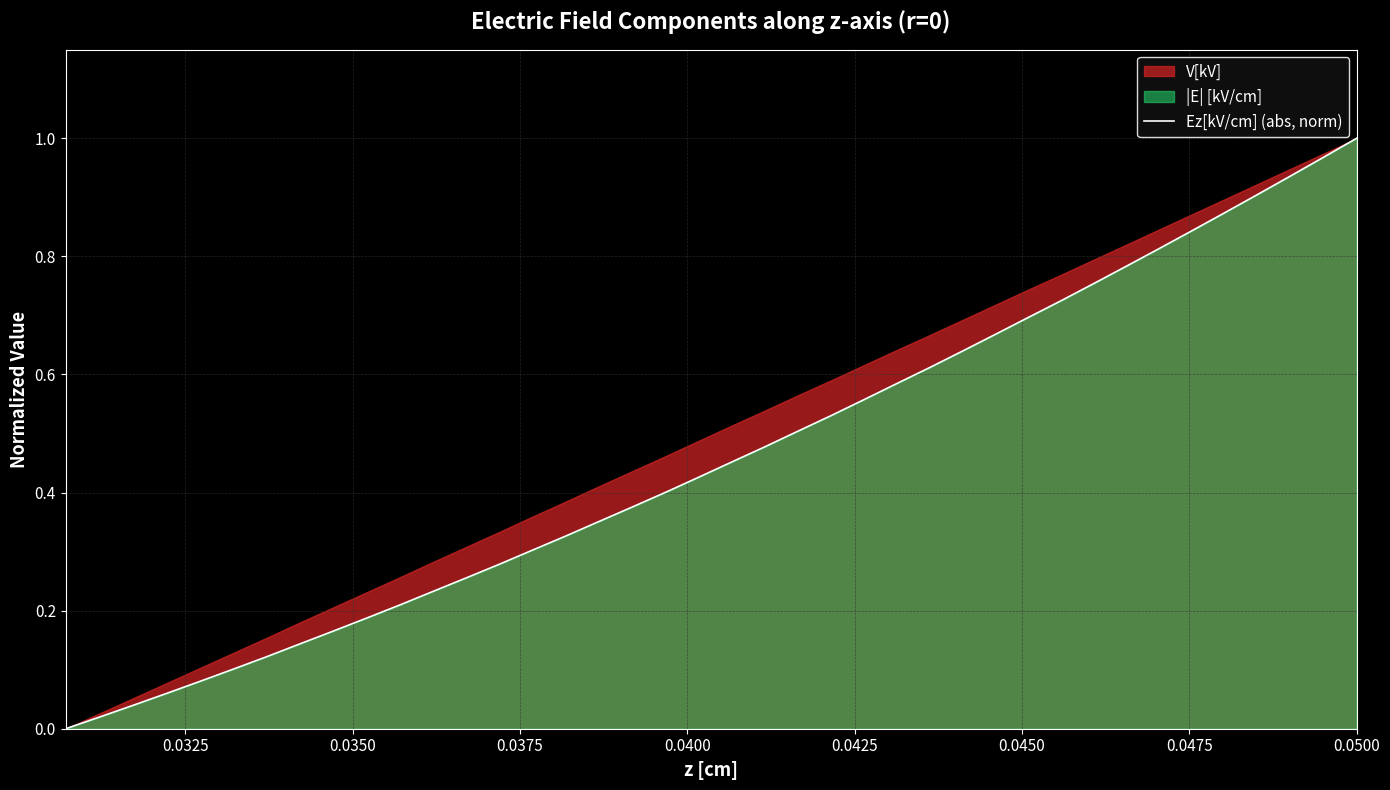

Is it true that the value at 17 is 0.7?

False